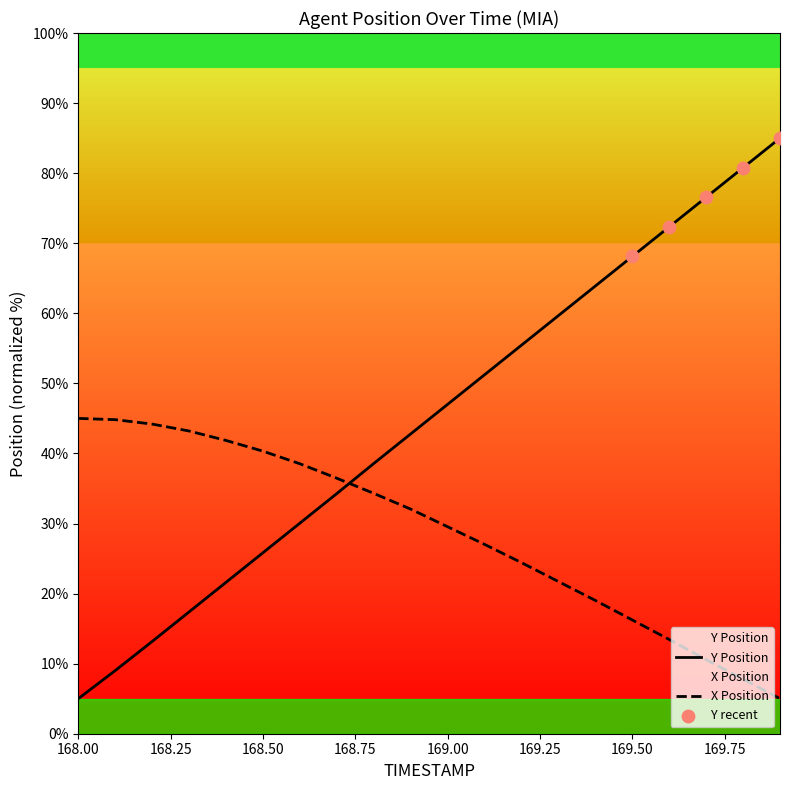

At which category is the sum across all series the highest?

169.9